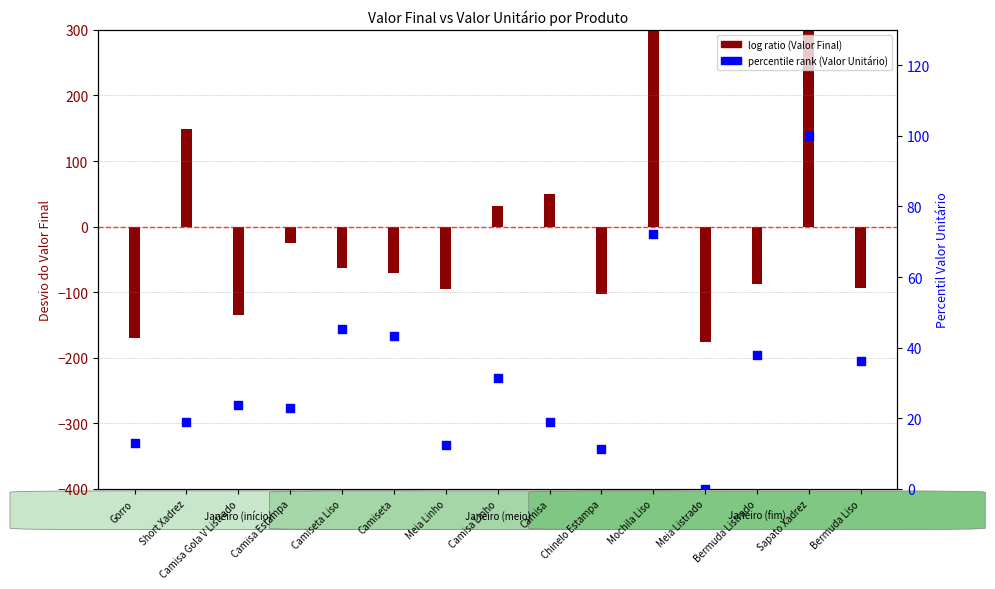

Which series has the largest total across all categories?

Valor Unitário (percentile)